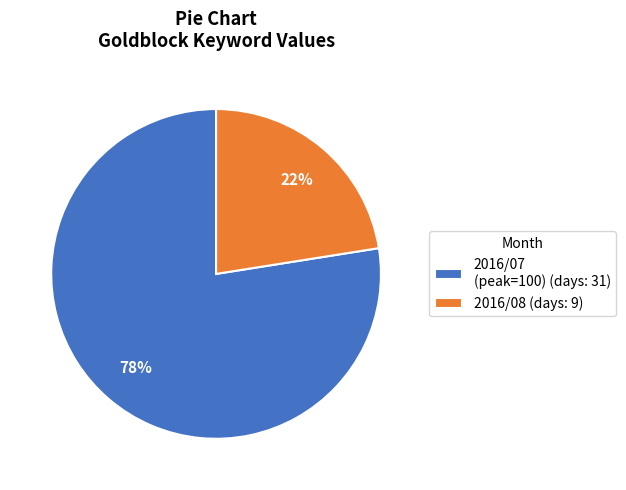

Count the number of slices in the pie.

2